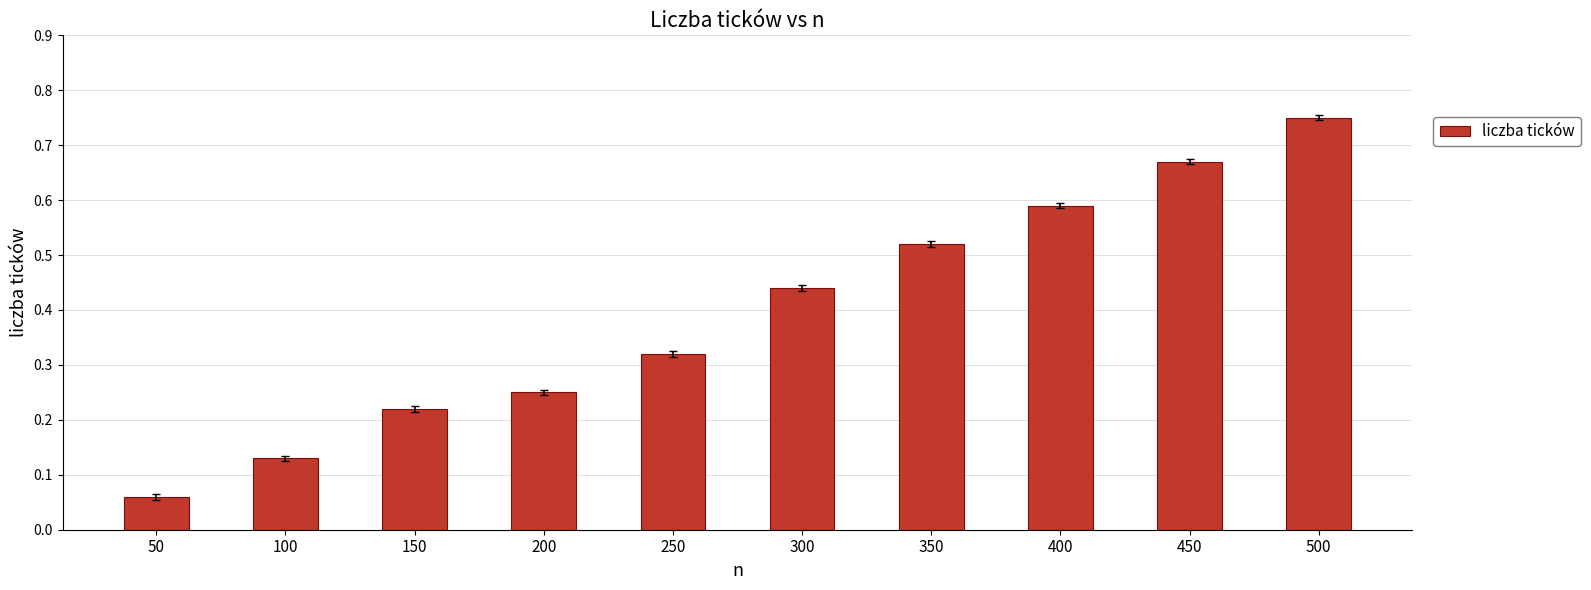

How many bars are there in total?

10